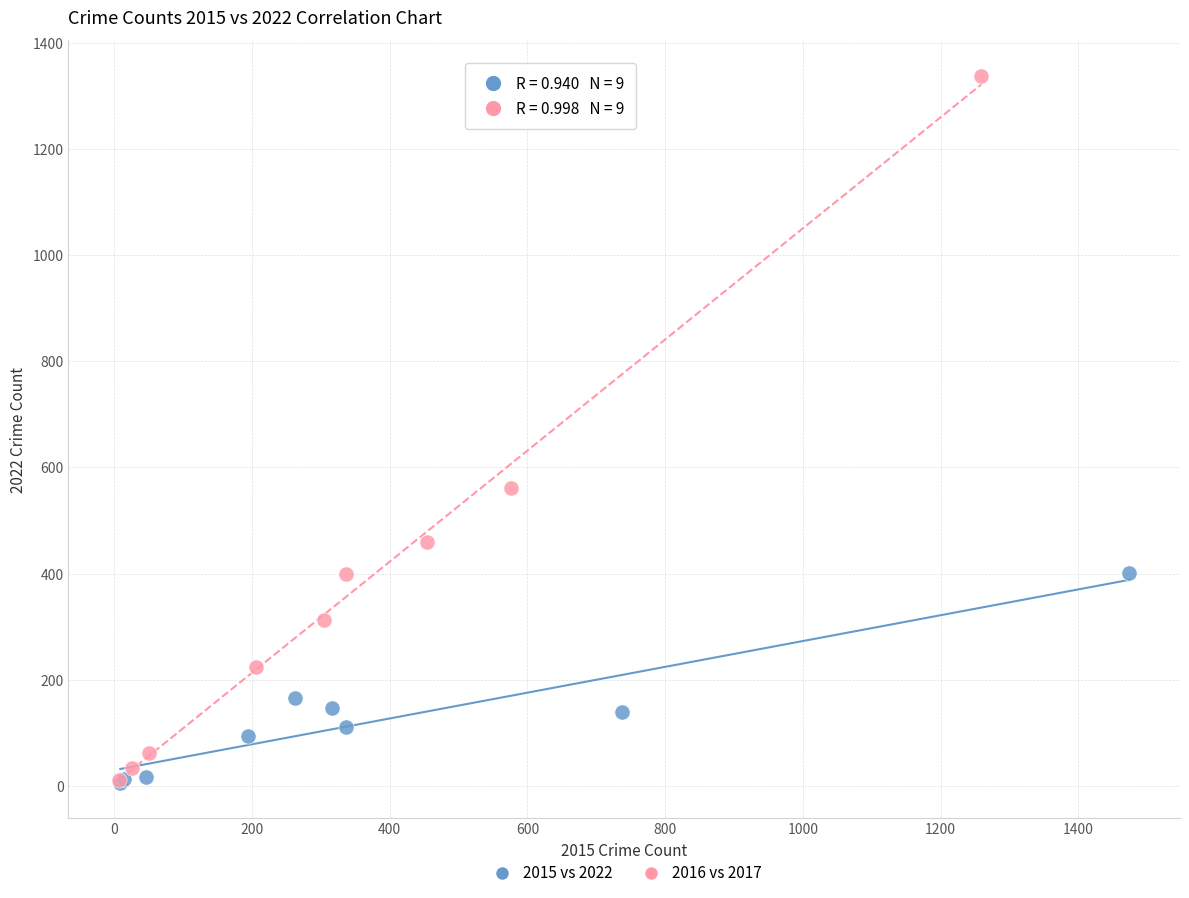

Which series has the largest Y range (max minus min)?

2016 vs 2017